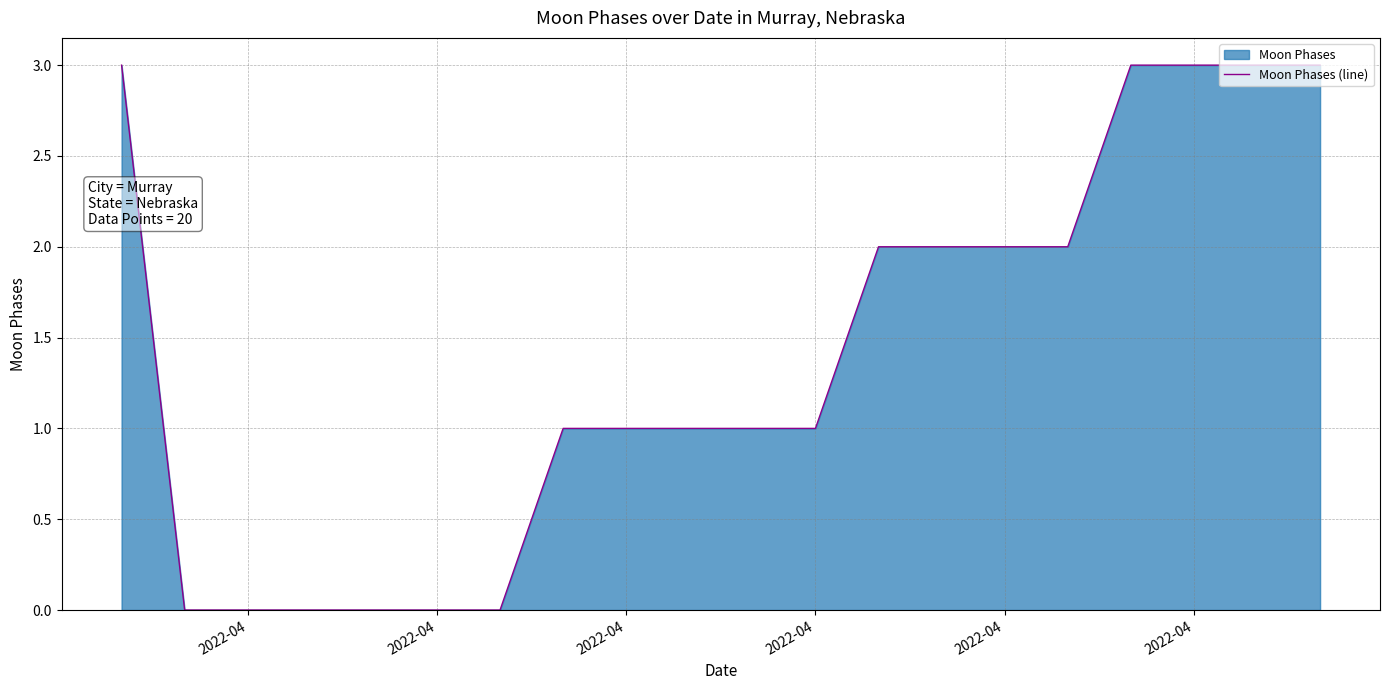

What is the value of the 8th point from the left?

1